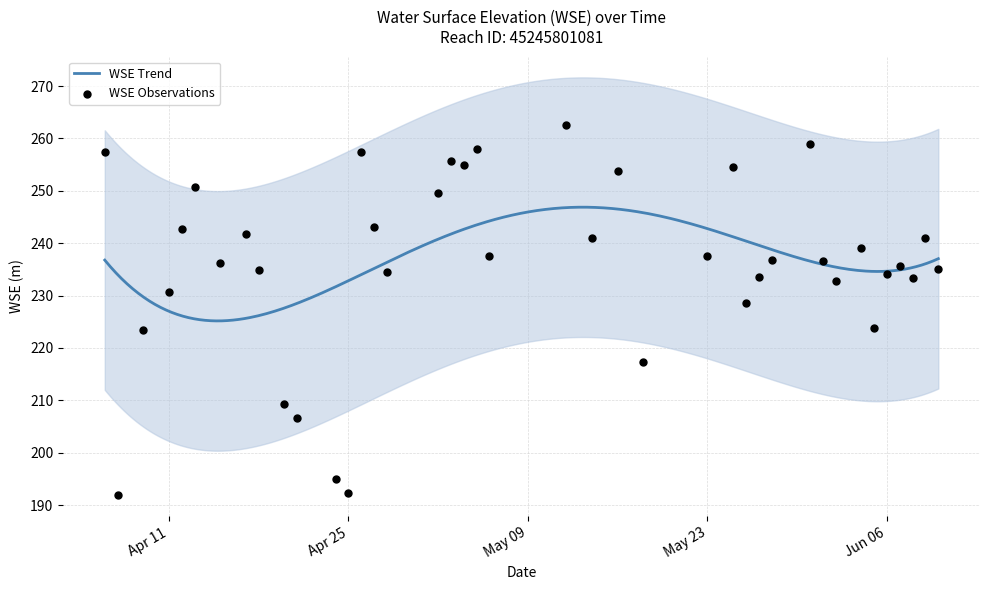

What is the change in value from 2023-04-11 to 2023-04-17?

+11.1